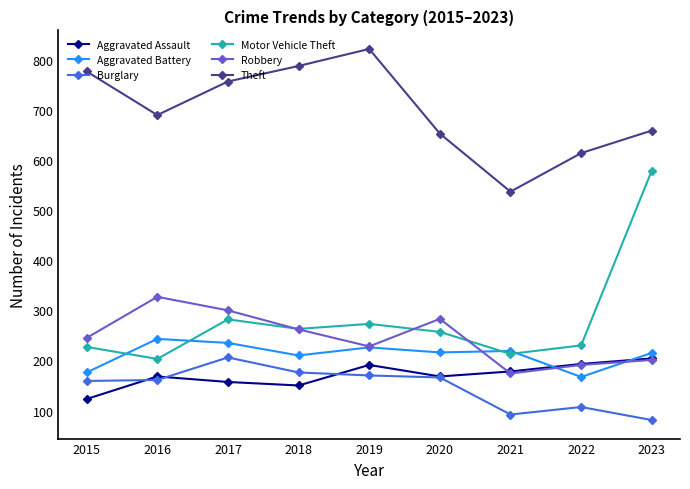

The Burglary series shows 279 at 2016. True or false?

False